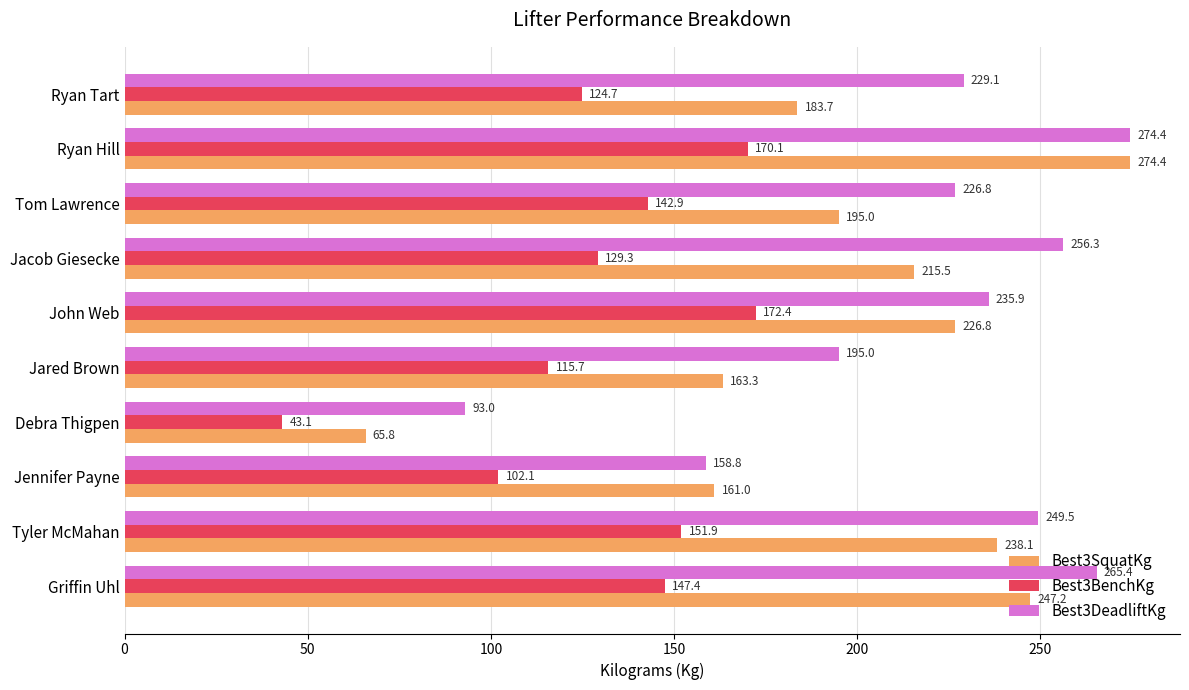

What is the difference between the maximum and minimum values in the Best3DeadliftKg series?

181.4